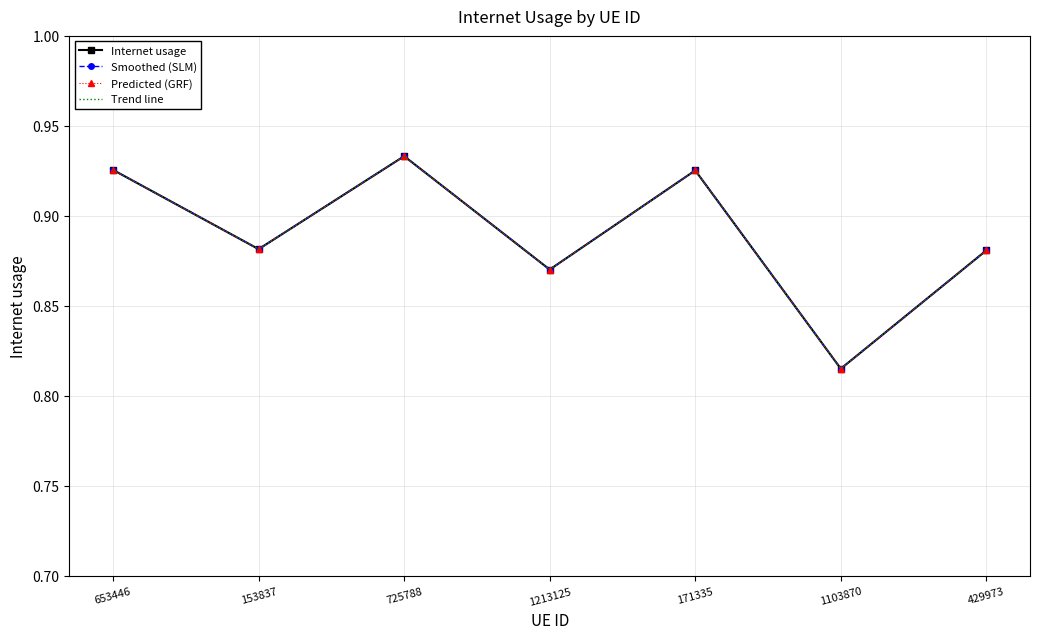

List the series in order of their peak value, lowest first.

Internet usage, Smoothed (SLM), Predicted (GRF), Trend line